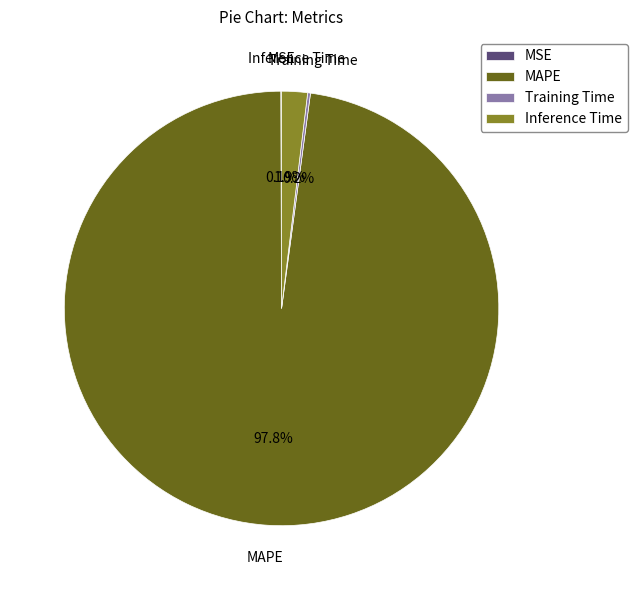

Which slice represents more than half of the pie?

MAPE